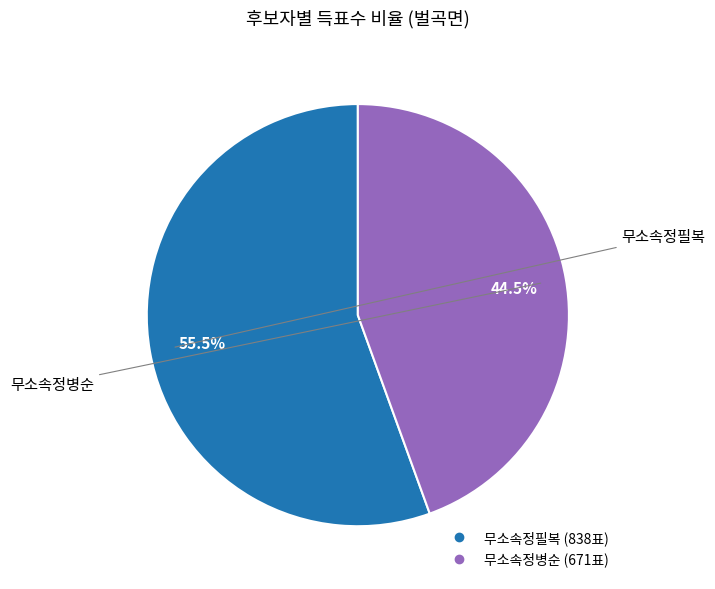

Which slice represents more than half of the pie?

무소속정필복